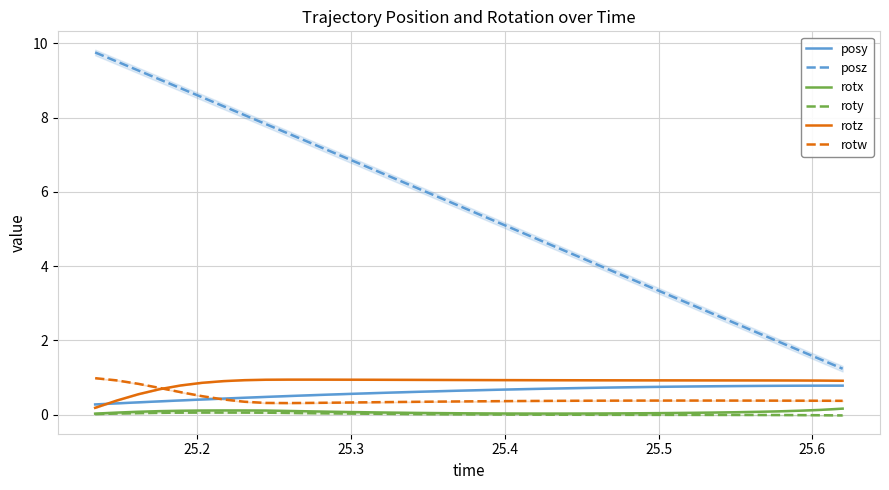

True or false: posy and posz intersect in this chart.

False